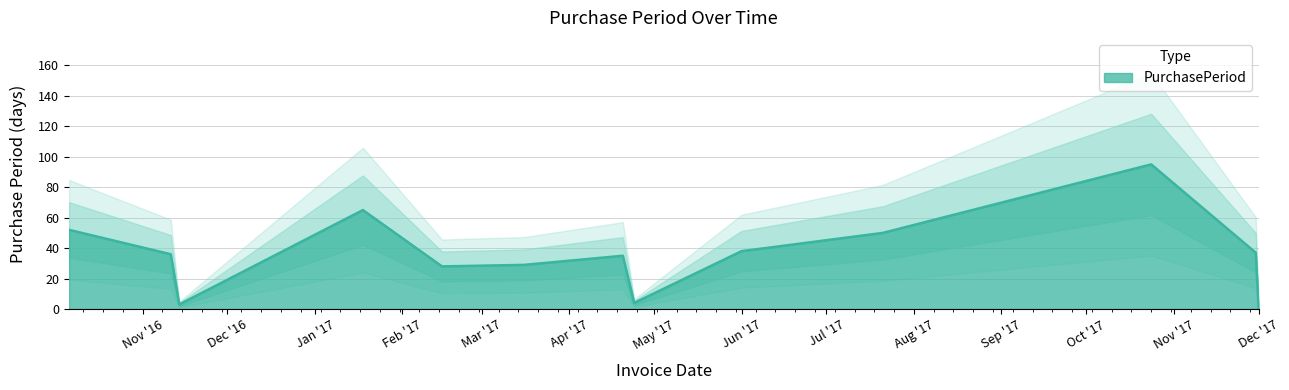

Reading left to right, transcribe all the data shown in this chart.

52	36	3	65	28	29	35	4	38	50	95	37	1